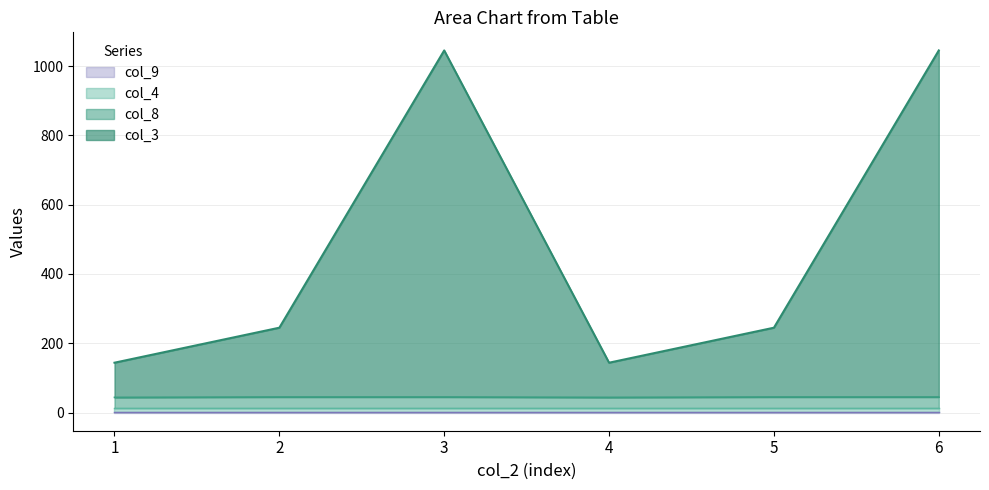

Does the chart display data point markers on the line(s)?

No